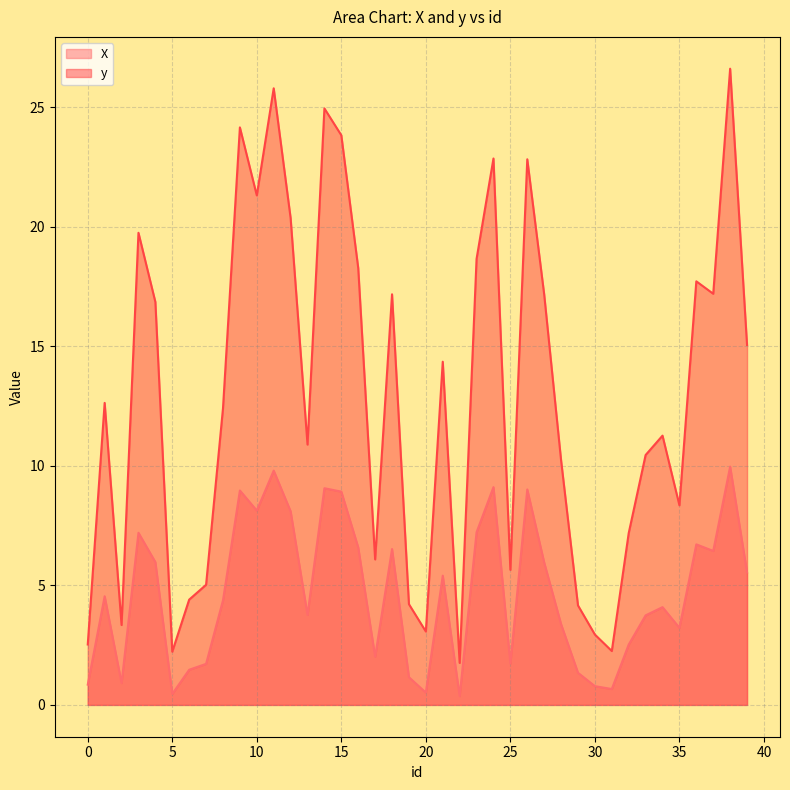

Reading left to right, what are all the values shown in this chart?

X: 0.8	4.5	0.9	7.2	6.0	0.5	1.5	1.7	4.4	9.0	8.1	9.8	8.1	3.8	9.1	8.9	6.6	2.0	6.5	1.2	0.5	5.4	0.4	7.2	9.1	1.7	9.0	6.0	3.4	1.3	0.8	0.7	2.5	3.7	4.1	3.2	6.7	6.4	10.0	5.5
y: 2.5	12.6	3.3	19.7	16.9	2.2	4.4	5.0	12.4	24.2	21.3	25.8	20.4	10.9	24.9	23.8	18.3	6.1	17.2	4.2	3.1	14.4	1.8	18.7	22.9	5.6	22.8	17.2	10.2	4.2	2.9	2.3	7.2	10.5	11.3	8.3	17.7	17.2	26.6	15.1